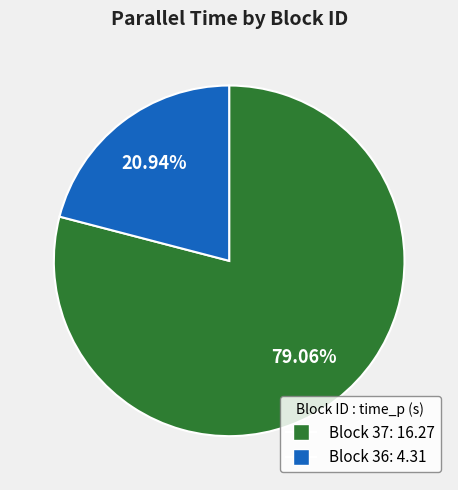

Is there a majority slice in this chart?

Yes